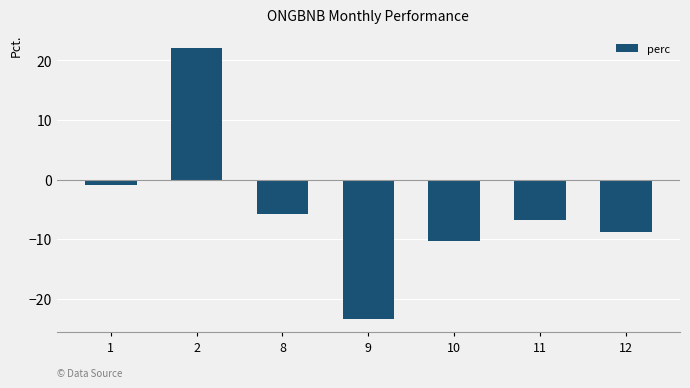

Between 9 and 12, which is larger?

12